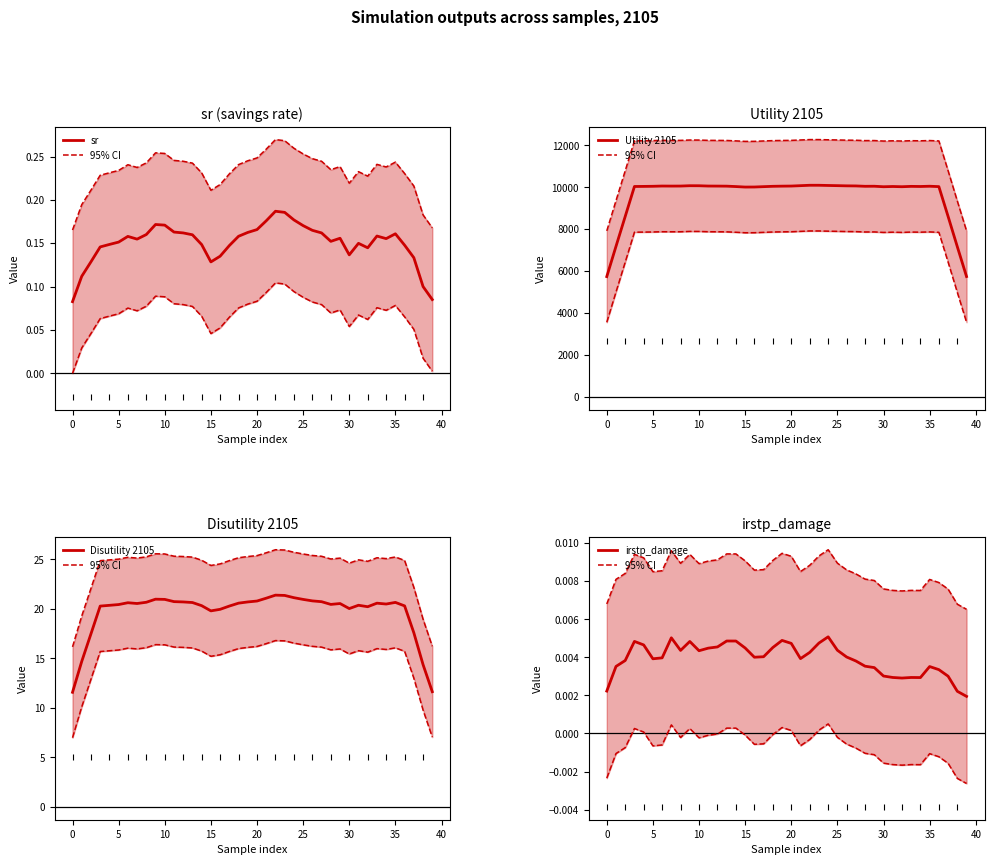

Is it true that Utility 2105 equals 14251.4 at 32?

False